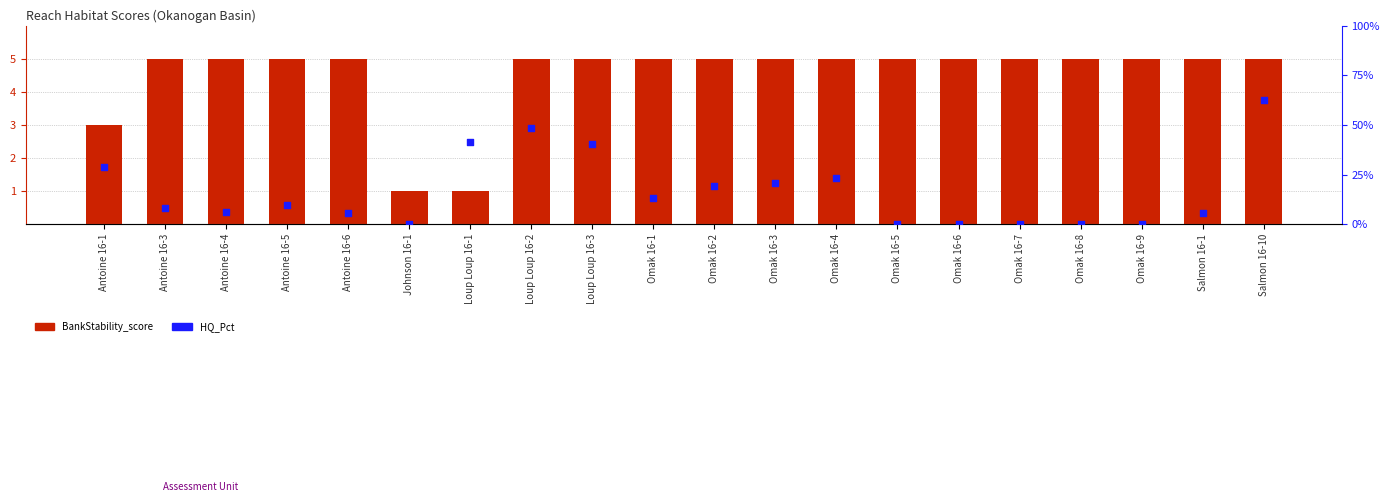

Which series has the largest total across all categories?

BankStability_score